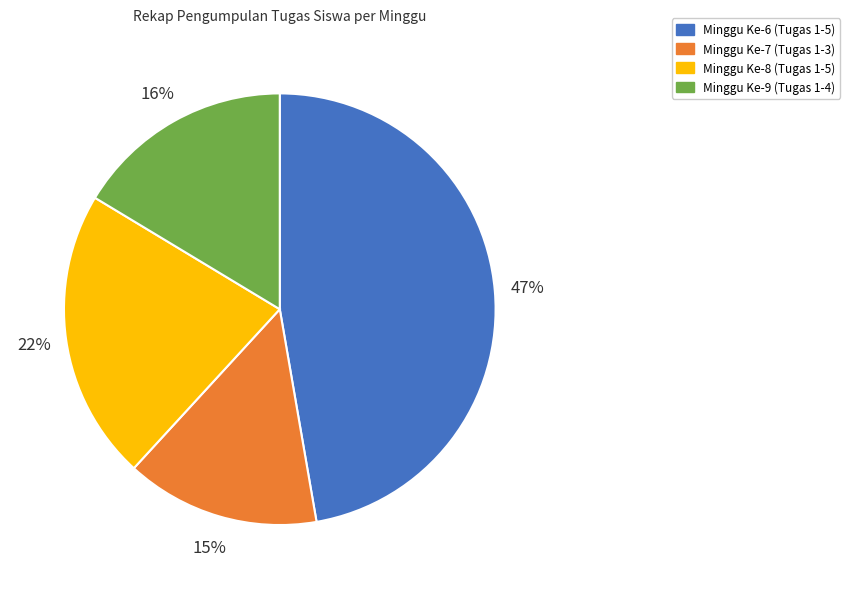

What percentage is the Minggu Ke-9 (Tugas 1-4) slice, to the nearest percent?

16%